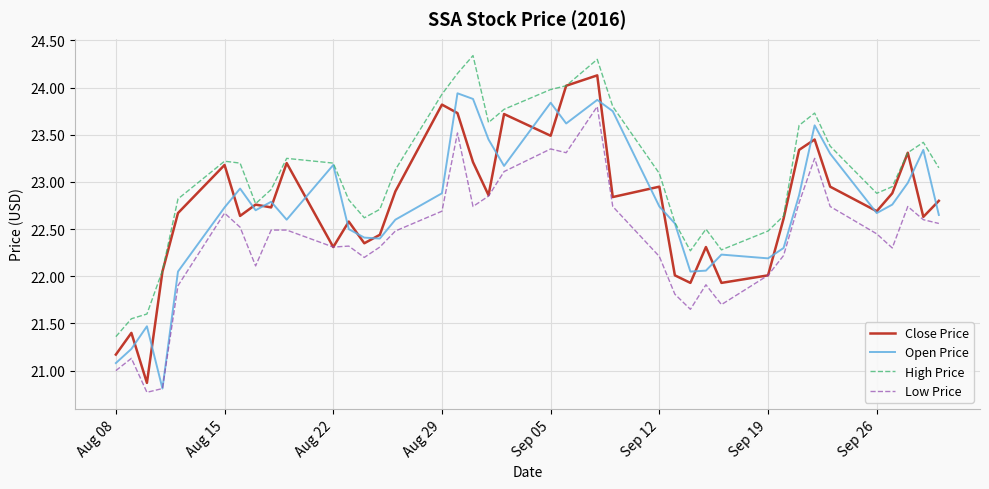

Count the number of categories in the chart.

39